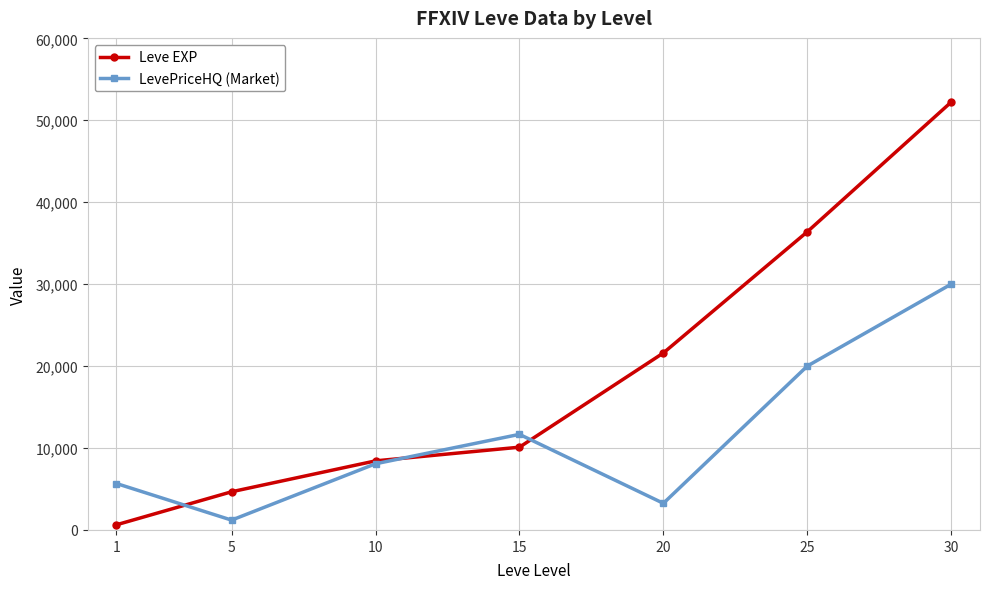

What is the spread (max minus min) of values at 1?

5035.7